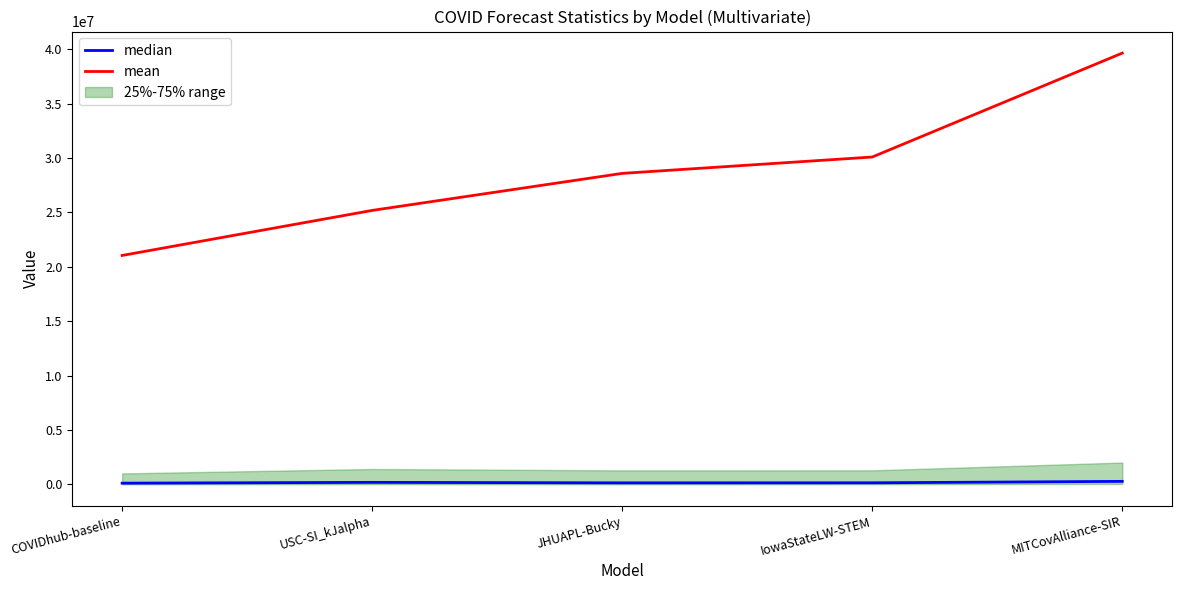

What is the total value across all series at MITCovAlliance-SIR?

39934919.0